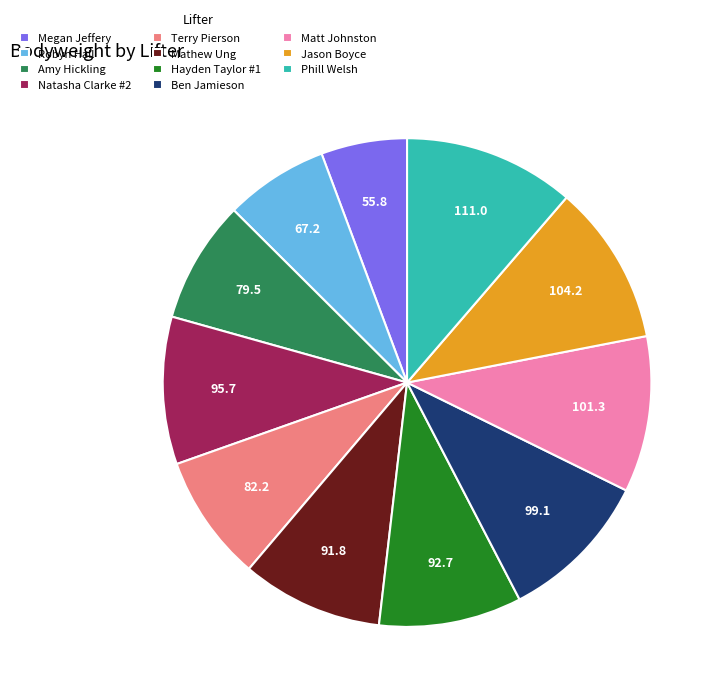

Is the sum of Hayden Taylor #1 and Robyn Hall greater than half?

No